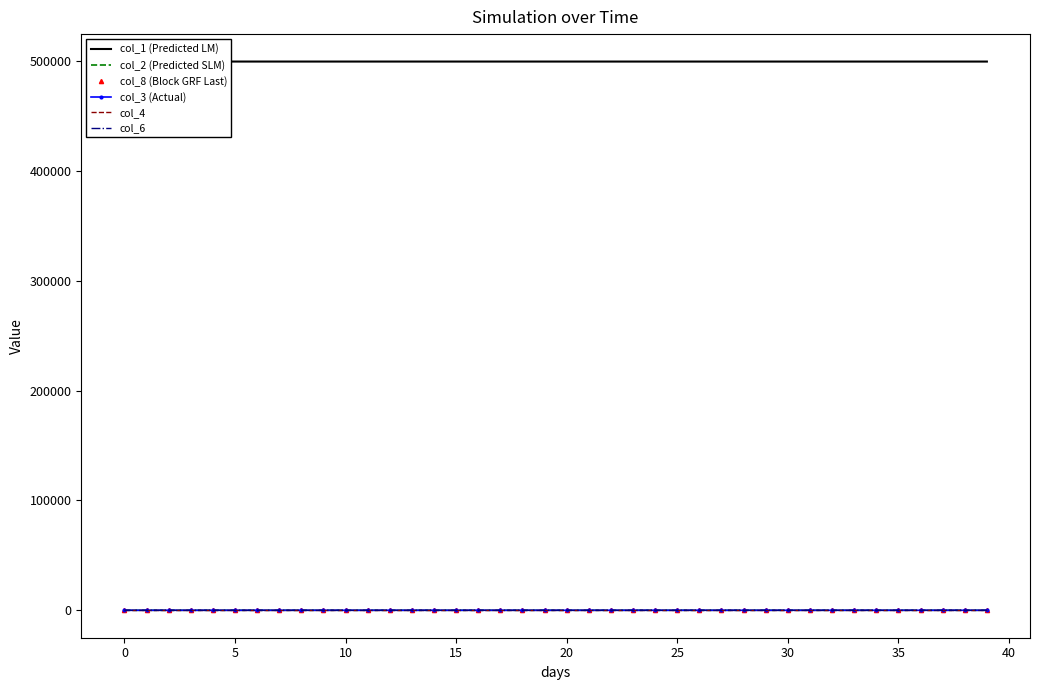

List the series in order of their peak value, lowest first.

col_4, col_3 (Actual), col_6, col_2 (Predicted SLM), col_8 (Block GRF Last), col_1 (Predicted LM)